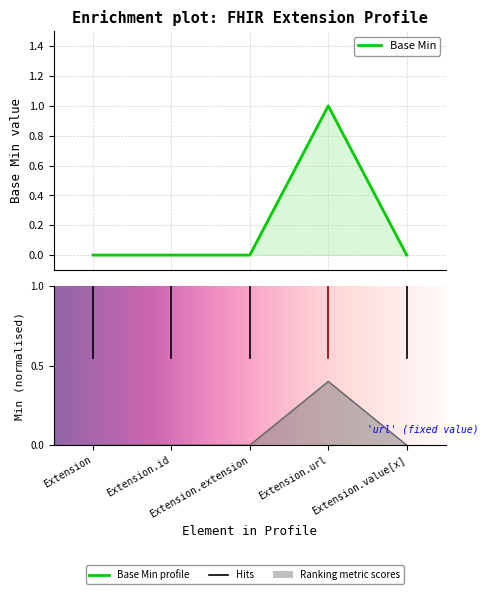

The value at Extension.value[x] is 0. True or false?

True